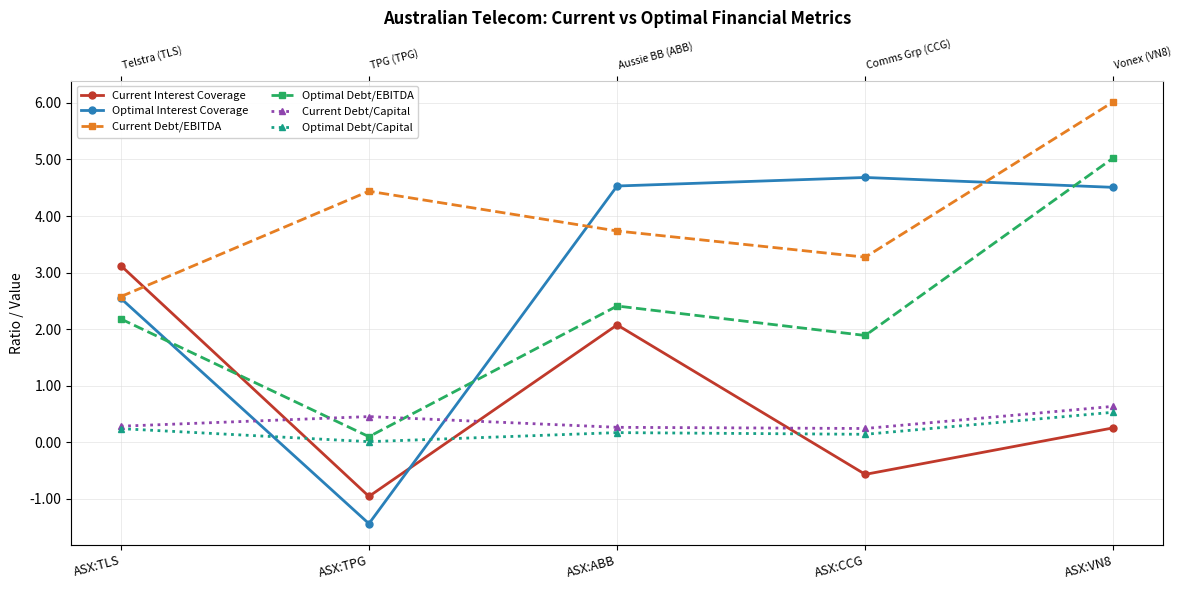

What is the difference between the maximum and second lowest values in the Optimal Debt/EBITDA series?

3.1